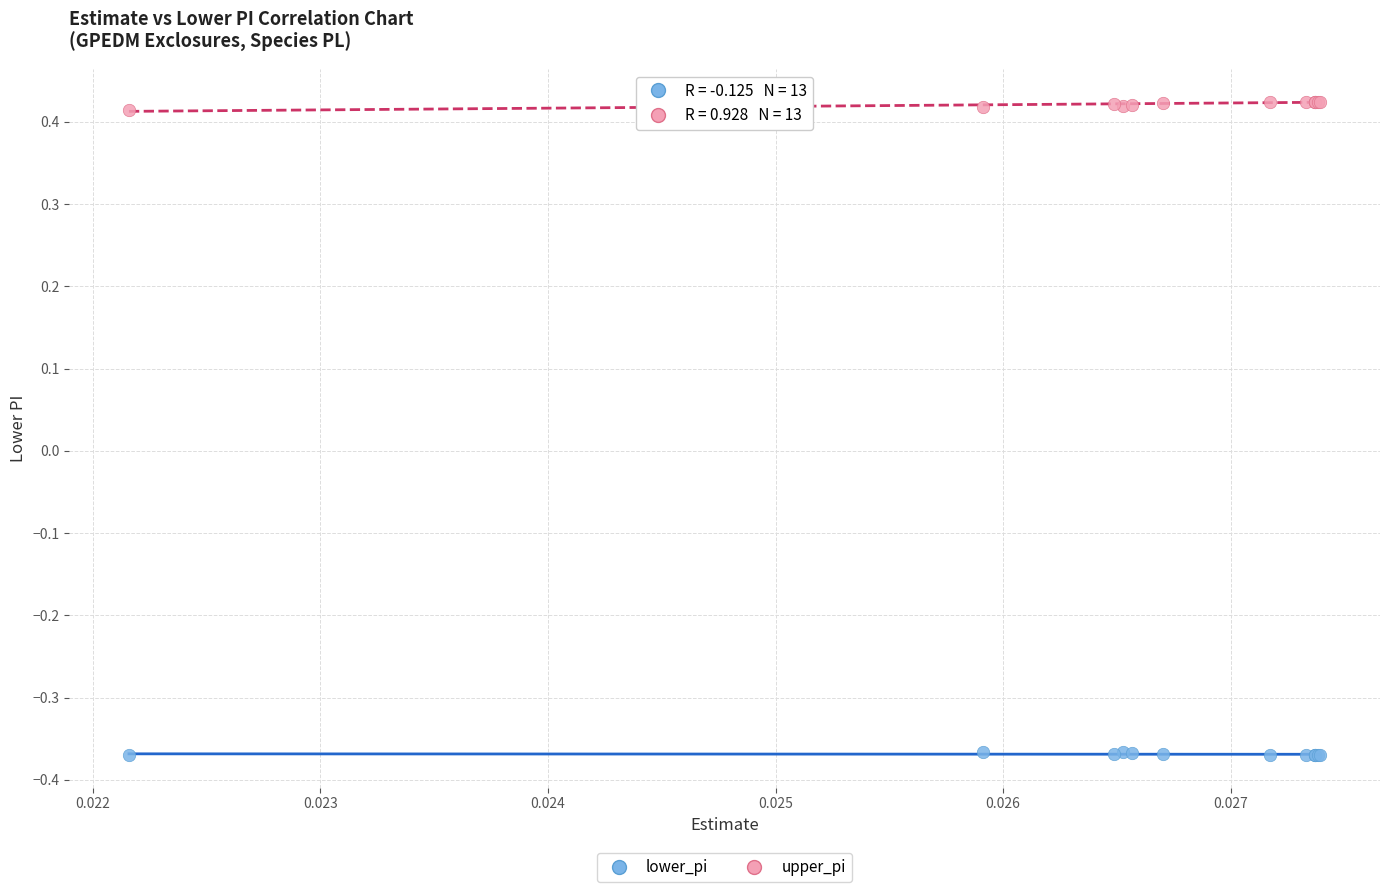

What are all the series names shown in the legend?

lower_pi, upper_pi